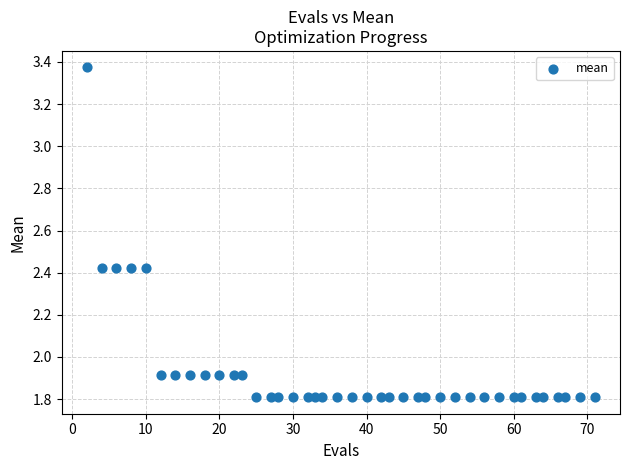

What is the range of Y values (max minus min)?

1.6